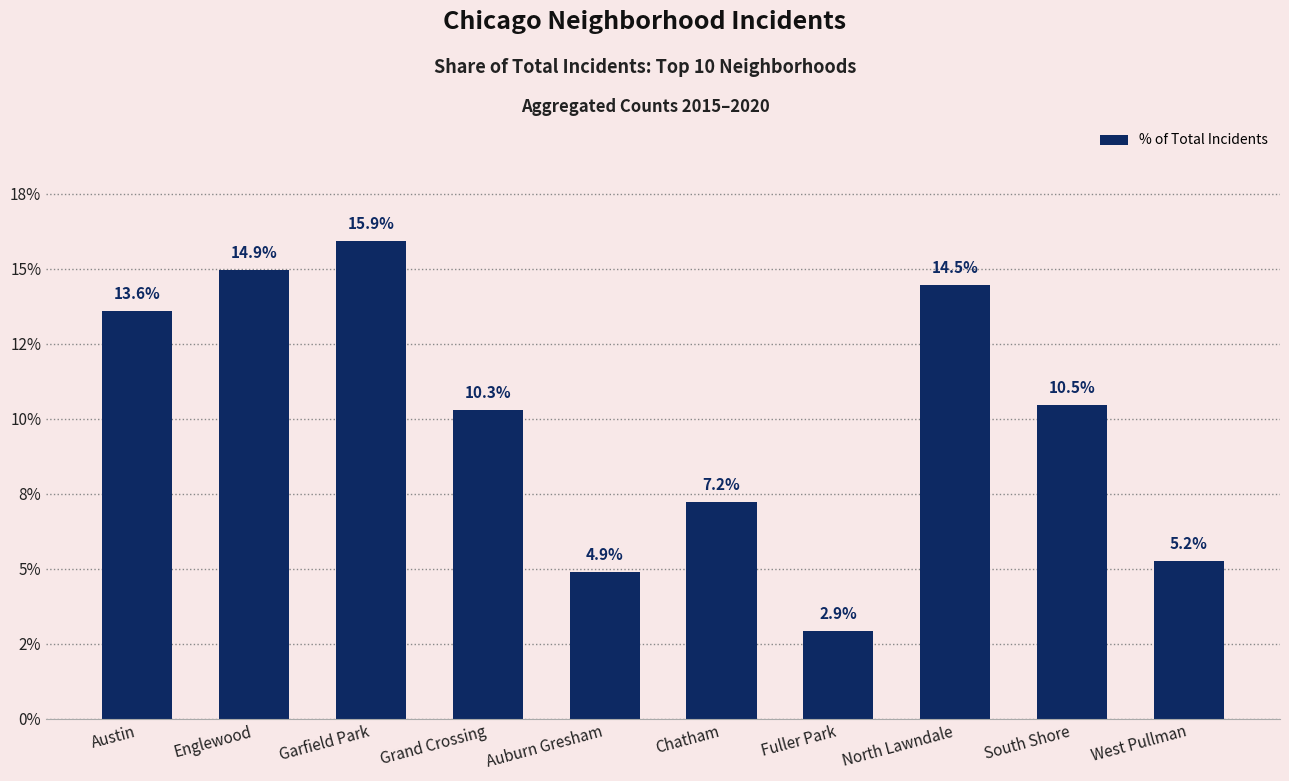

The chart shows a value of 6.9 at West Pullman. True or false?

False